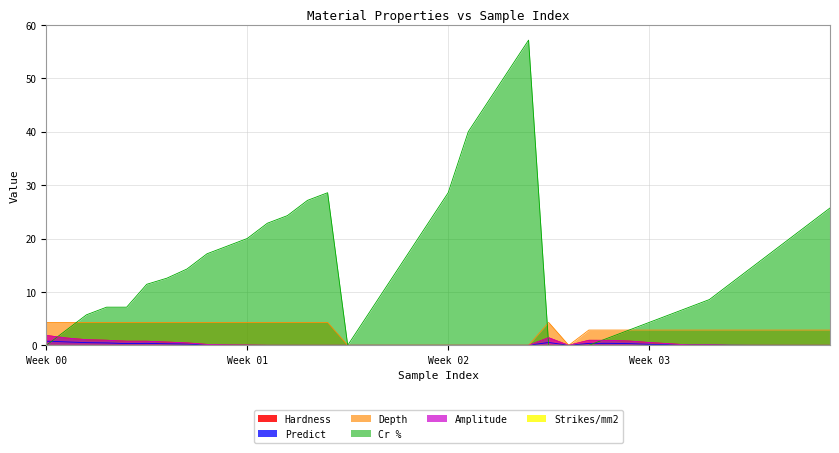

At how many categories does at least one series exceed 33?

4